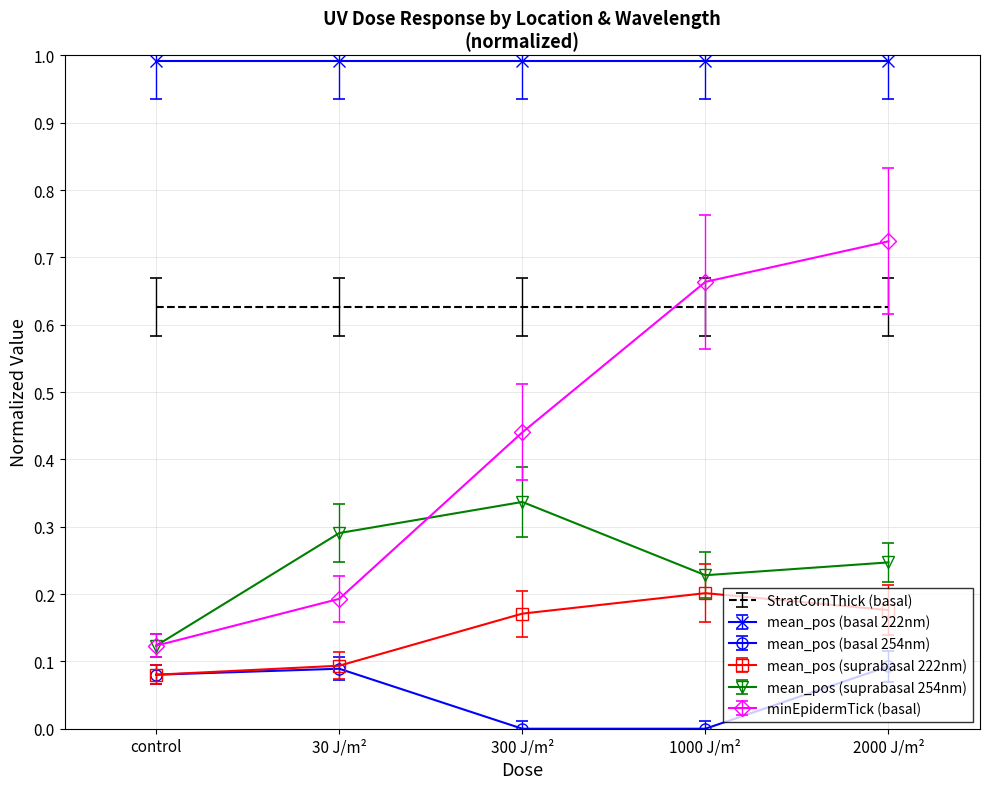

At which category is the sum across all series the highest?

2000 J/m²